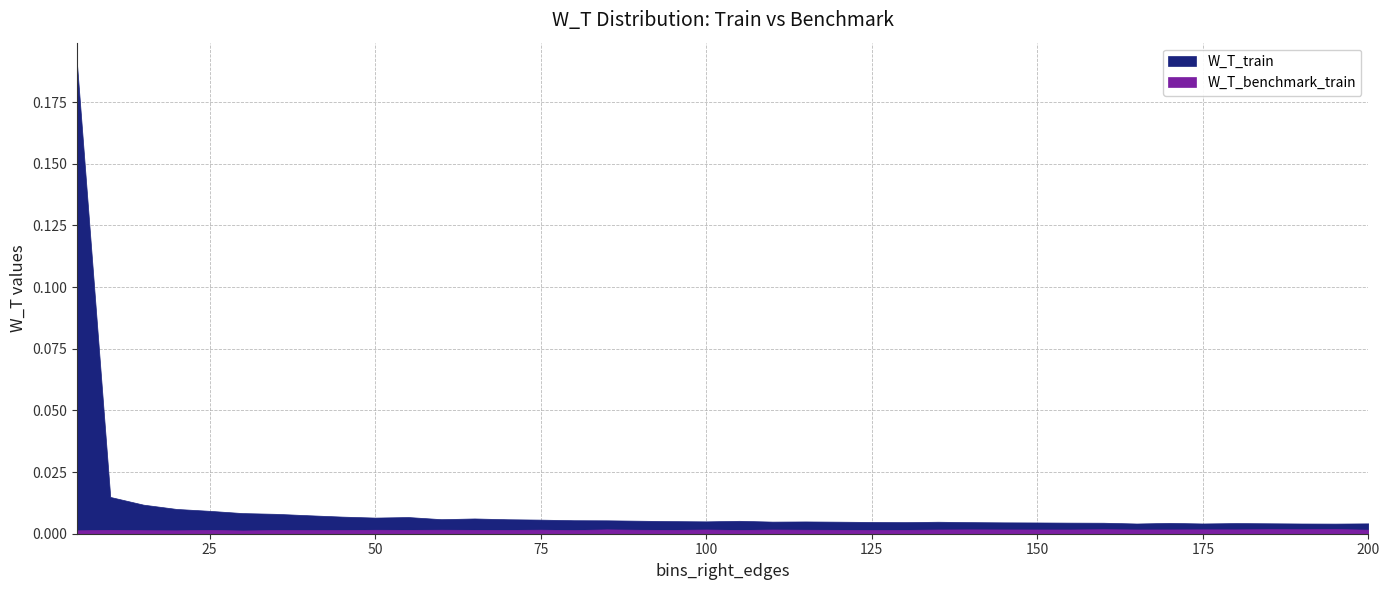

Does the chart display data point markers on the line(s)?

No